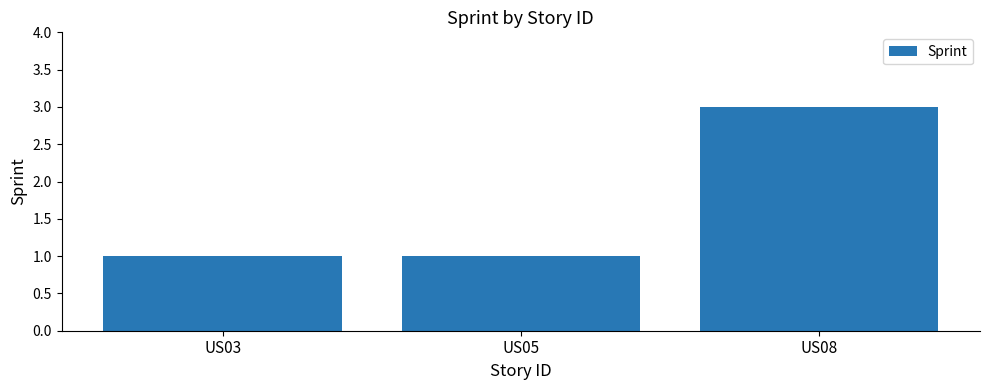

Between US08 and US03, which is larger?

US08